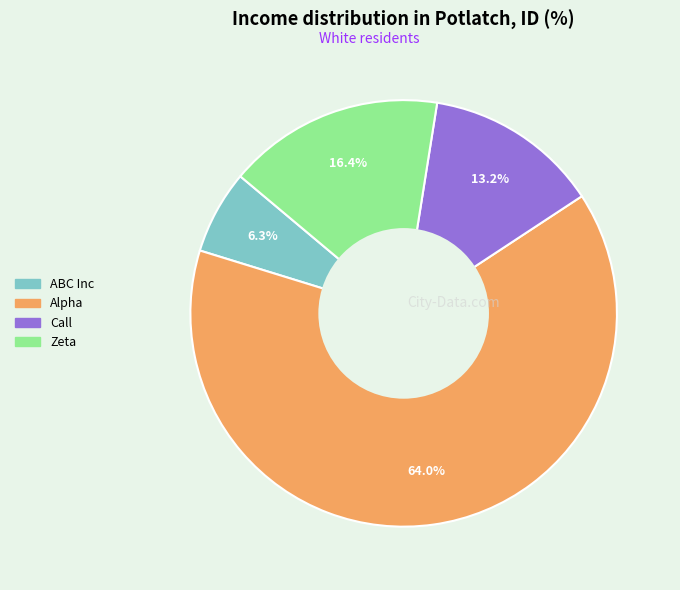

Is the sum of ABC Inc and Zeta greater than half?

No